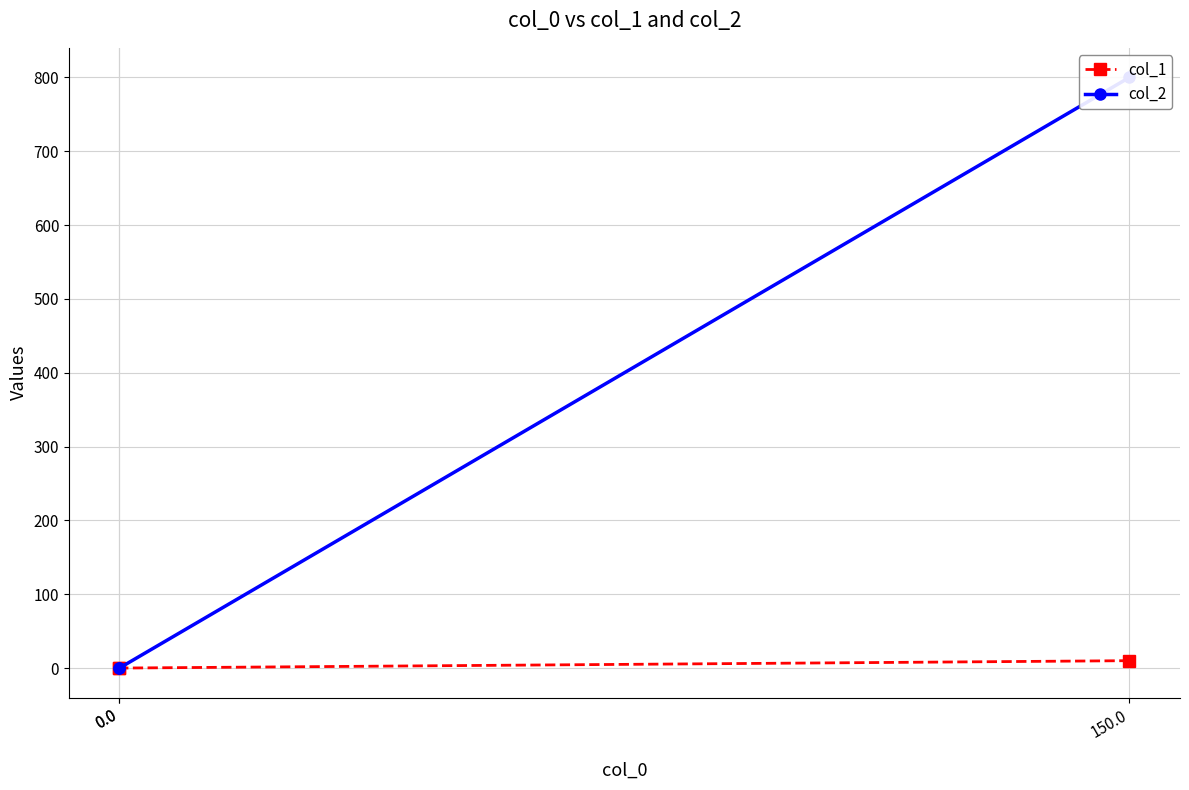

Is this an area chart (filled region under the line)?

No